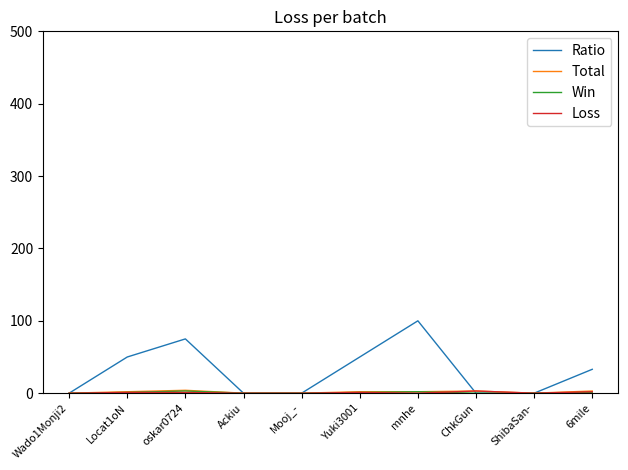

Which series has the largest total across all categories?

Ratio